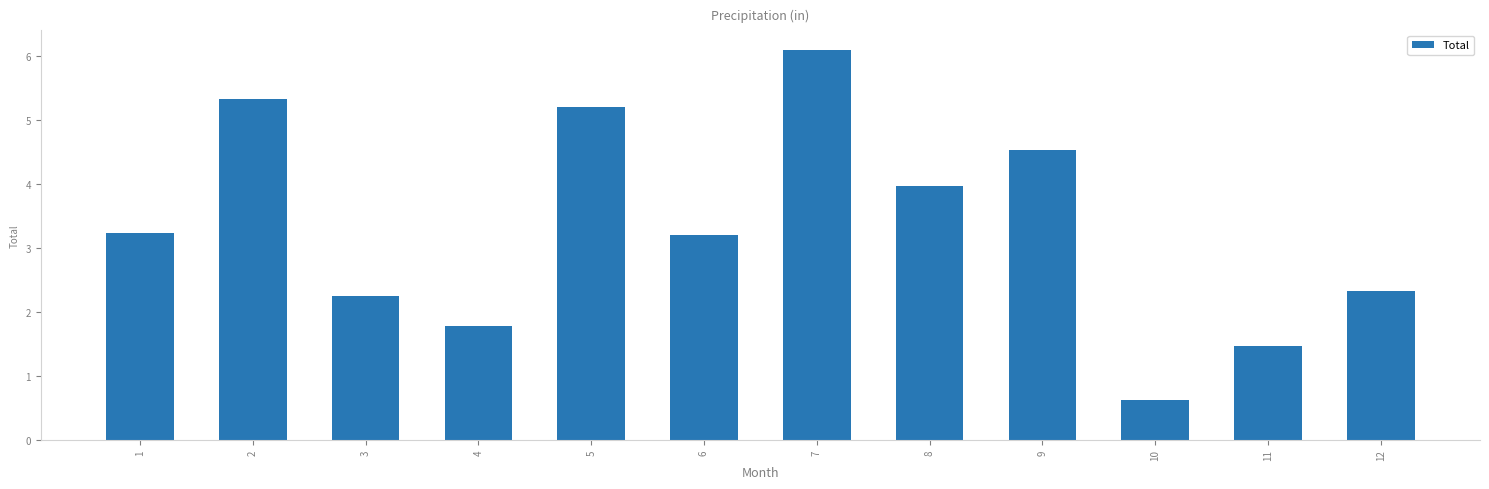

The value at 4 is 2.6. True or false?

False